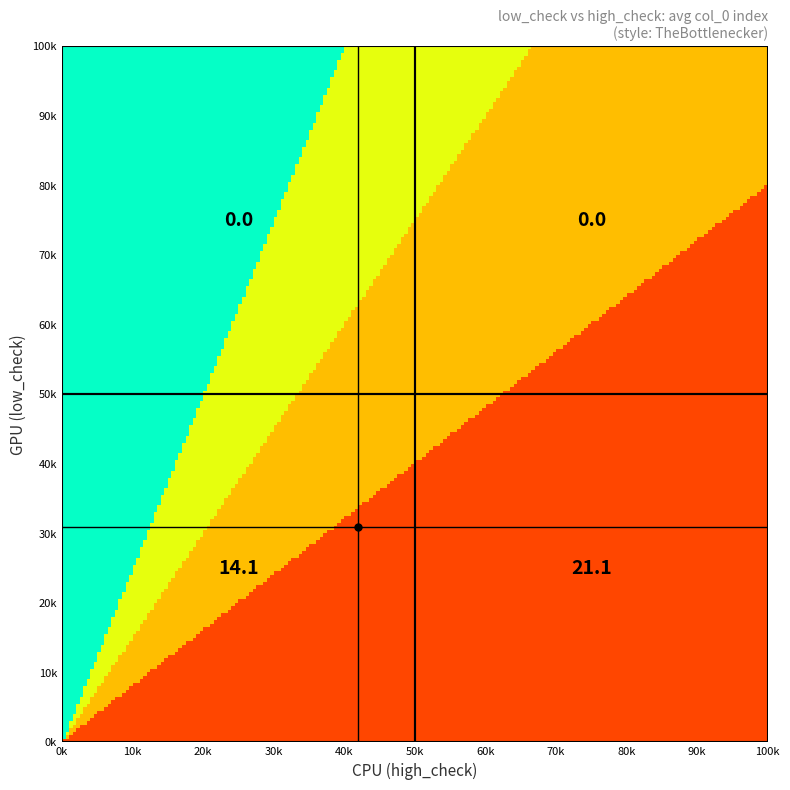

Which category has the highest value across all series?

(1,1)